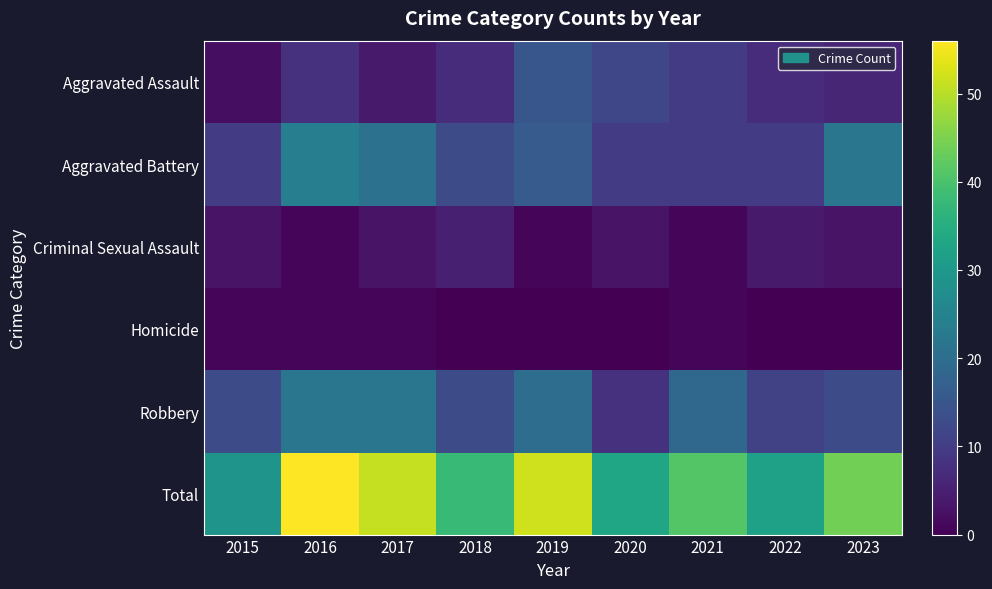

Which series has the largest range (max minus min)?

Total